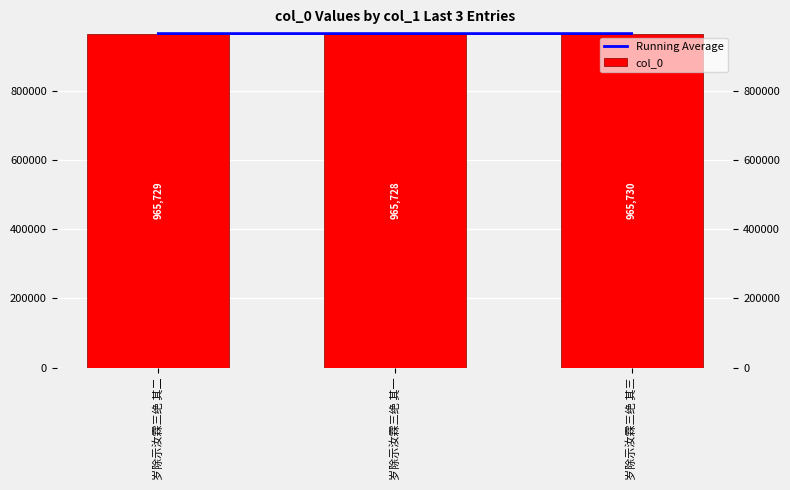

Rank the series by their average value, from lowest to highest.

Running Average, col_0